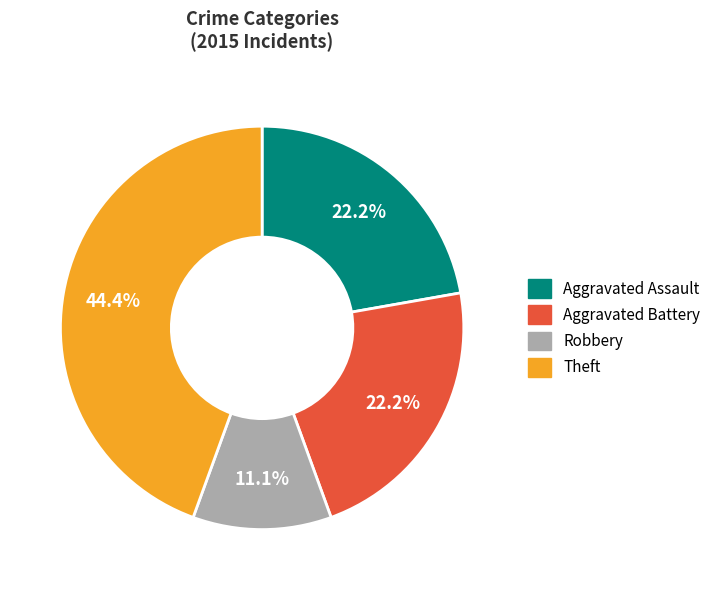

Is there a majority slice in this chart?

No